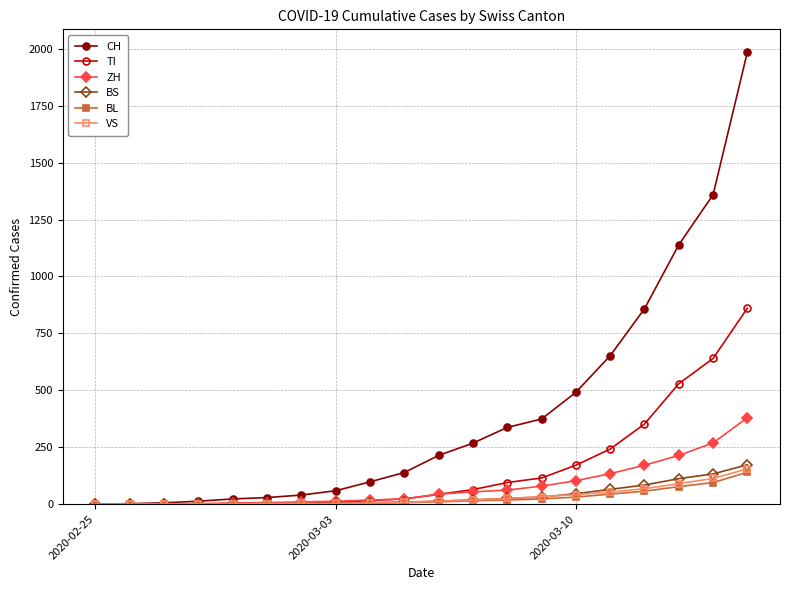

Is this an area chart (filled region under the line)?

No